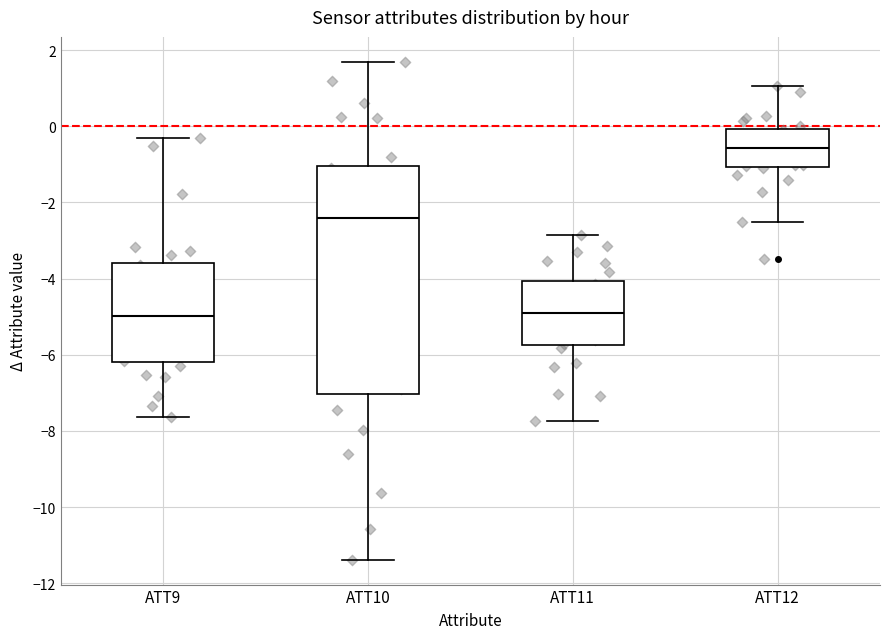

Where does the upper whisker of the box for ATT11 end on the y-axis? The values are not printed on the chart, so give them approximately, as read against the axis.

-2.8